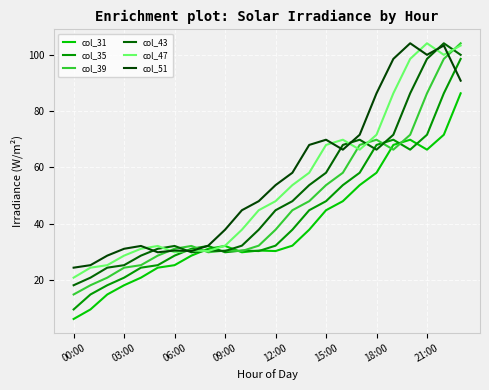

What is the difference between the maximum and second lowest values in the col_47 series?

79.7